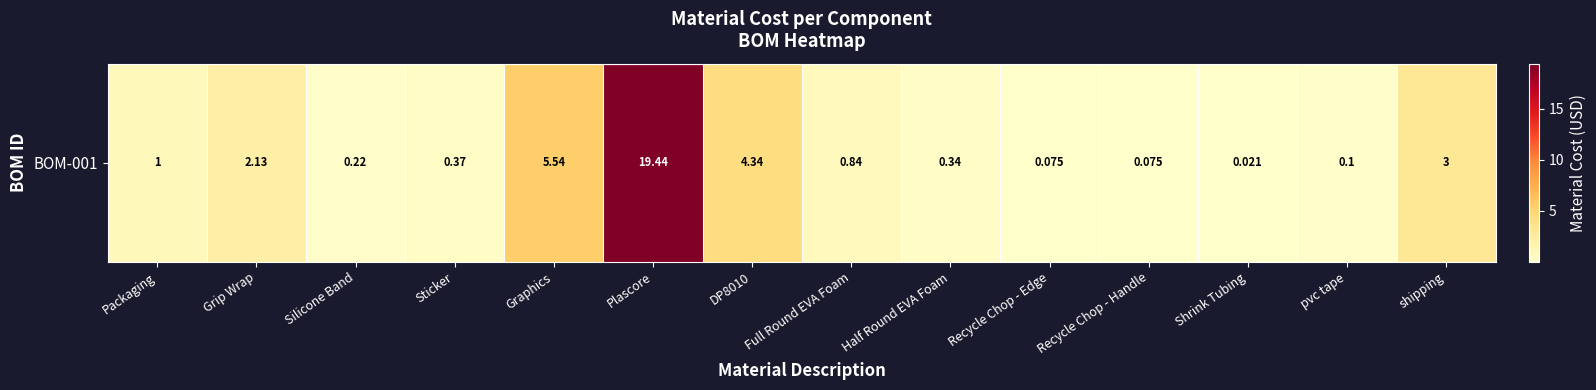

Rank the categories by value from highest to lowest.

Plascore, Graphics, DP8010, shipping, Grip Wrap, Packaging, Full Round EVA Foam, Sticker, Half Round EVA Foam, Silicone Band, pvc tape, Recycle Chop - Edge, Recycle Chop - Handle, Shrink Tubing